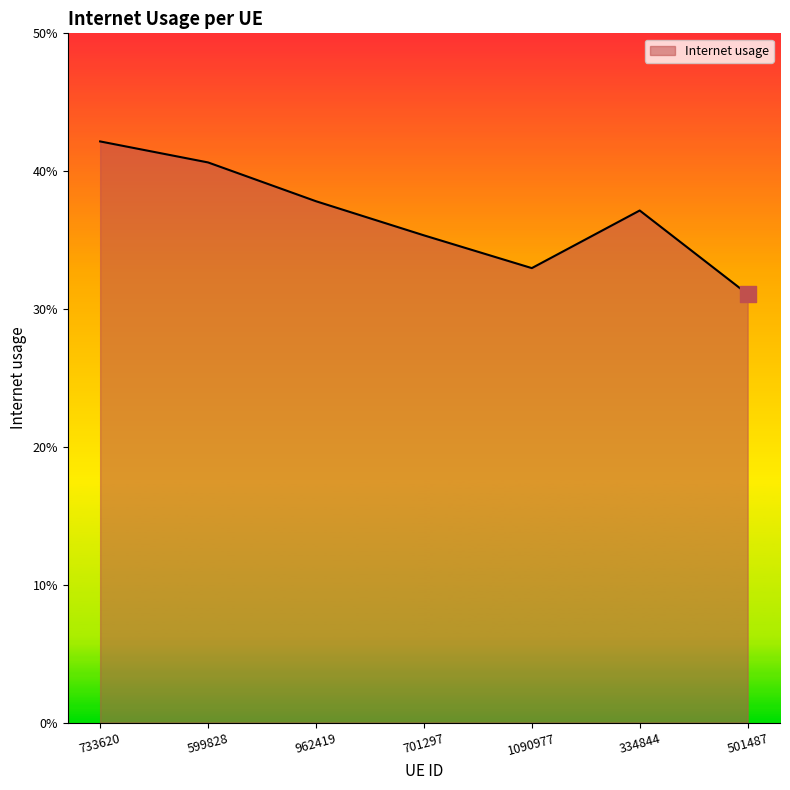

Does the chart have visible grid lines?

No